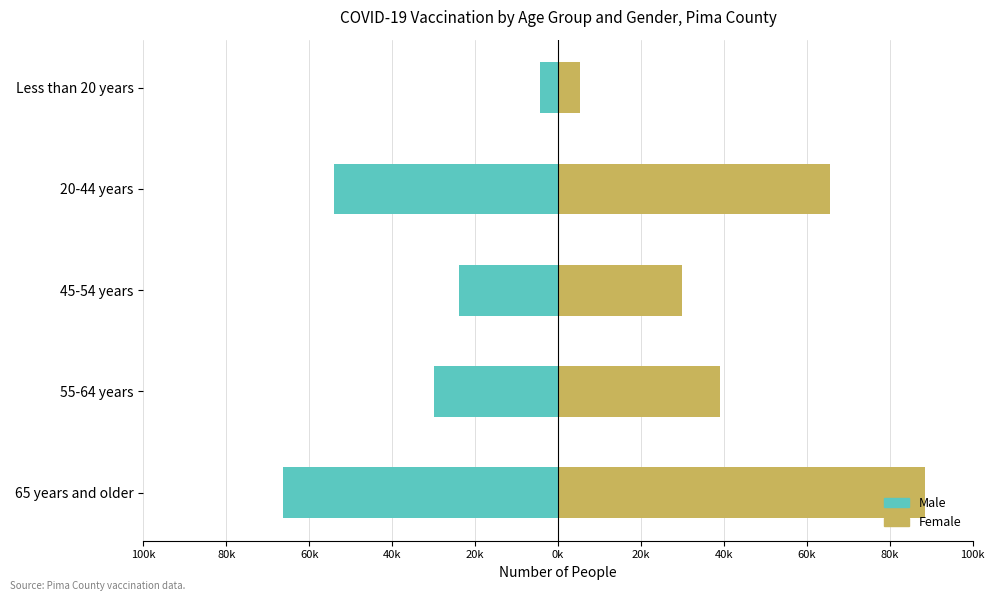

Count the number of data series in this chart.

2